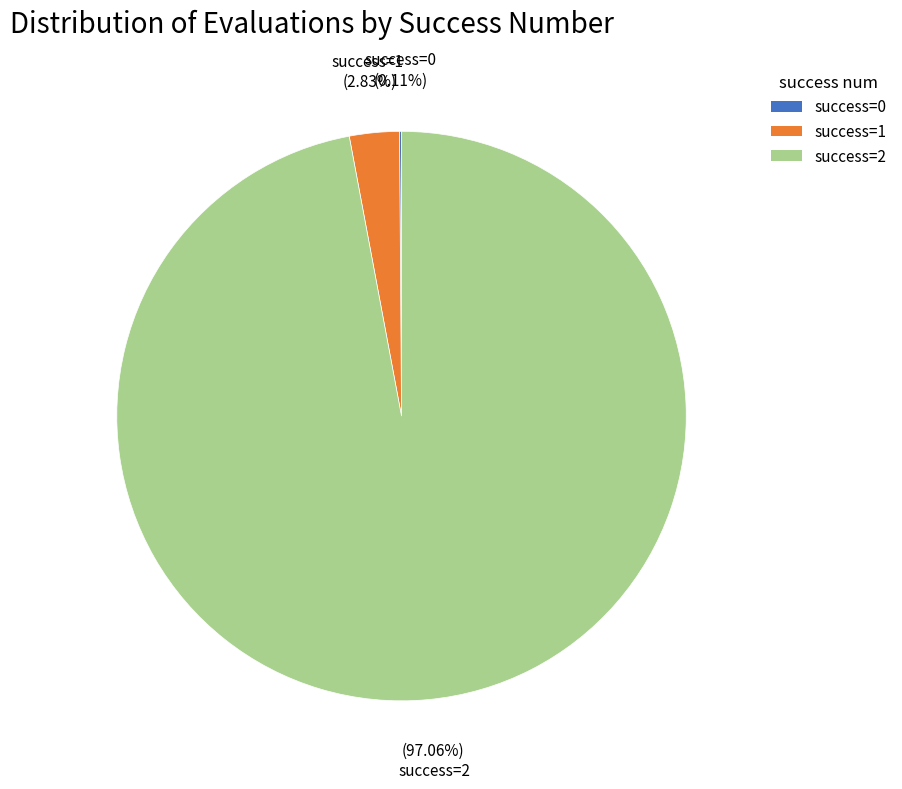

Which category has the biggest portion of the pie?

success=2